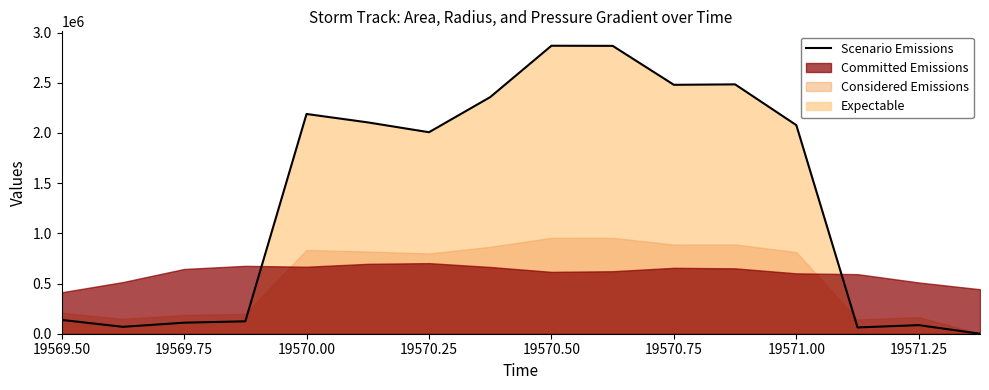

What is the sum of all values?

22028125